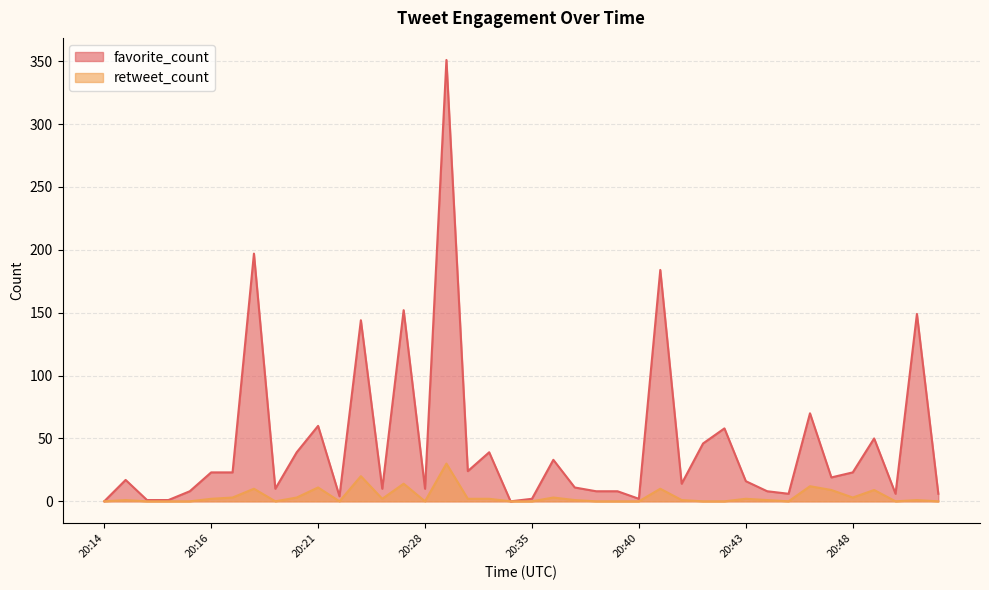

Reading left to right, extract all data points from this chart.

favorite_count: 0	17	1	1	8	23	23	197	10	39	60	4	144	10	152	10	351	24	39	0	2	33	11	8	8	2	184	14	46	58	16	8	6	70	19	23	50	6	149	6
retweet_count: 0	1	0	0	0	2	3	10	0	3	11	0	20	2	14	0	30	2	2	0	0	3	1	0	0	0	10	1	0	0	2	1	0	12	9	3	9	0	1	0